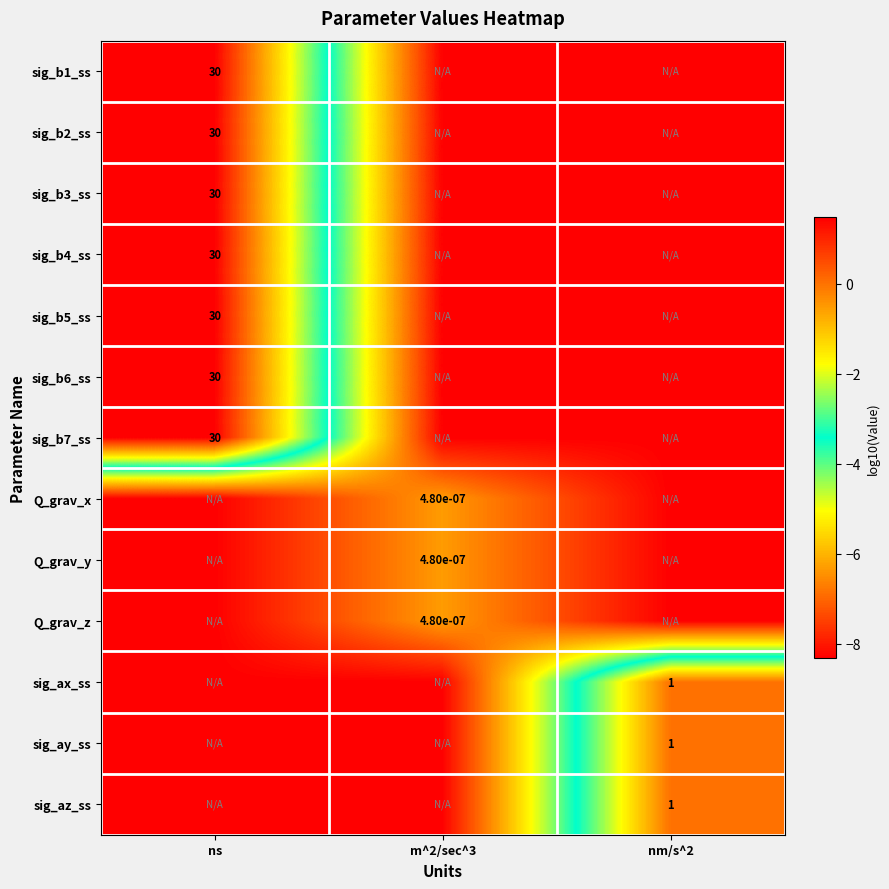

Between m^2/sec^3 and ns, which is larger?

ns